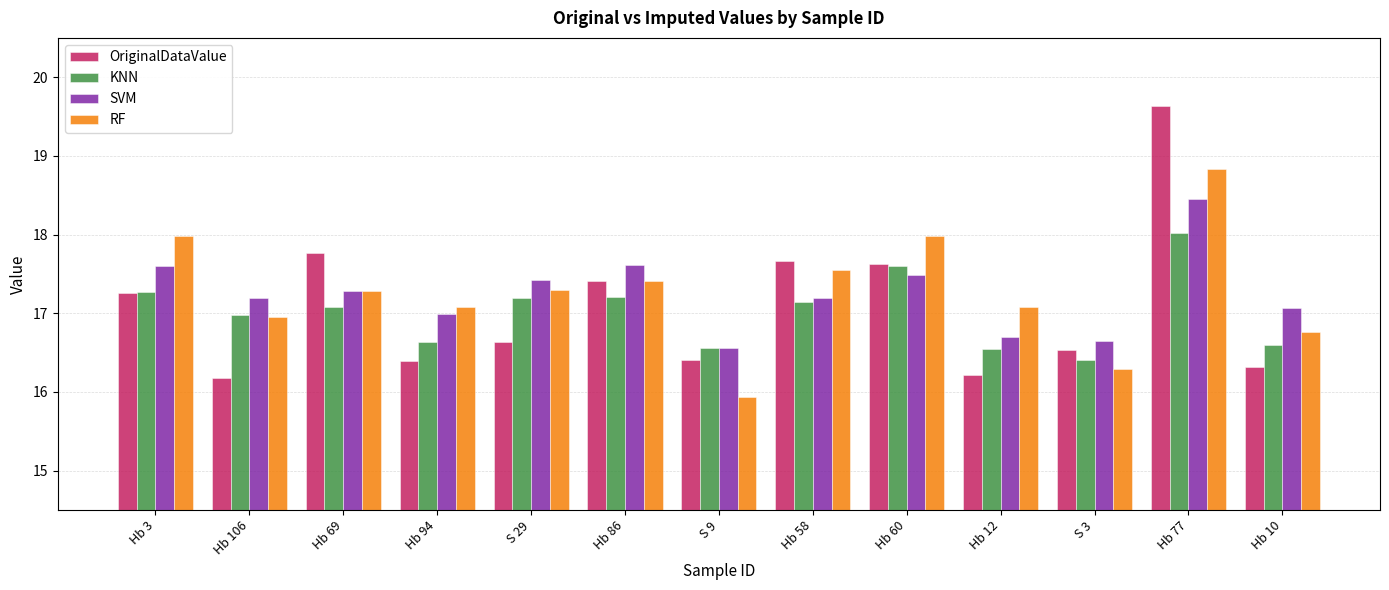

At which label does OriginalDataValue reach its peak?

Hb 77